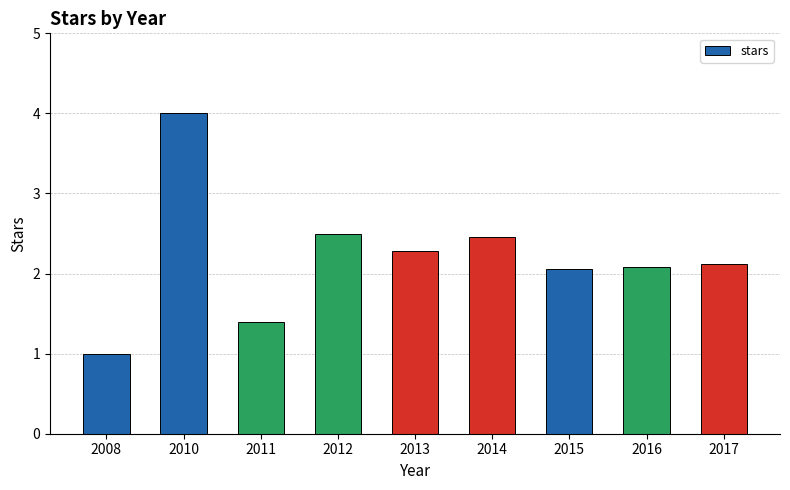

Are the bars grouped side by side (vs. stacked)?

No